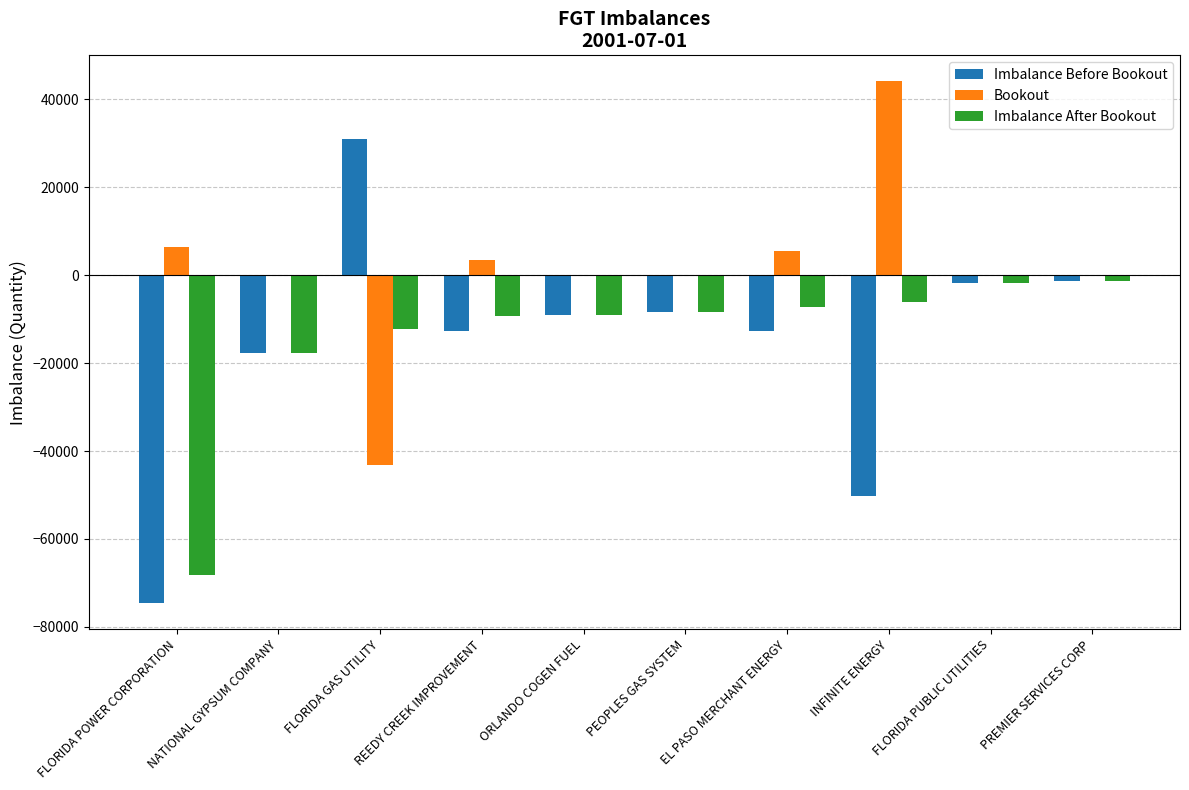

What is the difference between the Bookout values at REEDY CREEK IMPROVEMENT and PEOPLES GAS SYSTEM?

3445